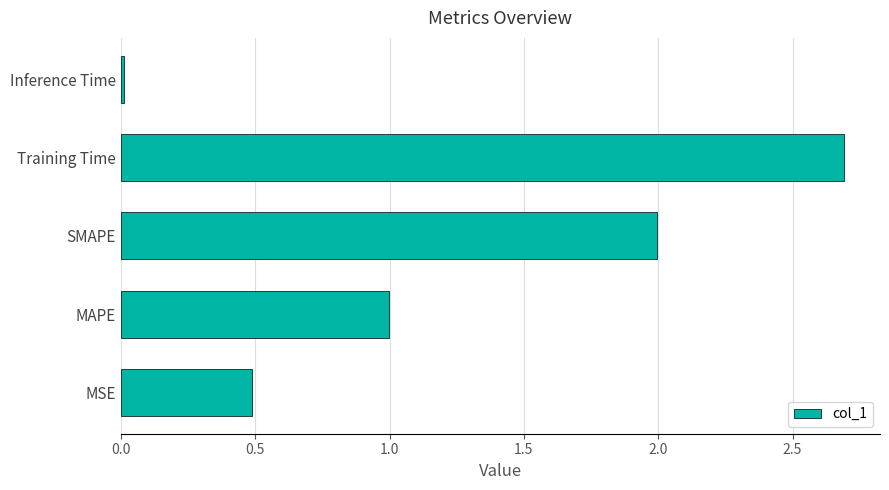

Count the number of data series in this chart.

1